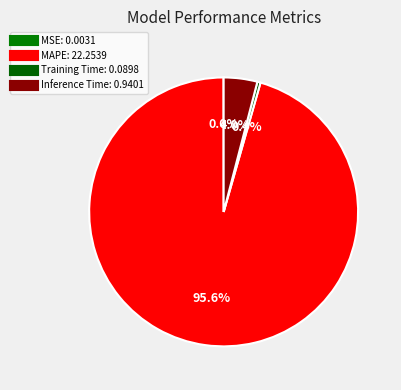

What percentage do MSE and Inference Time together represent?

4.1%